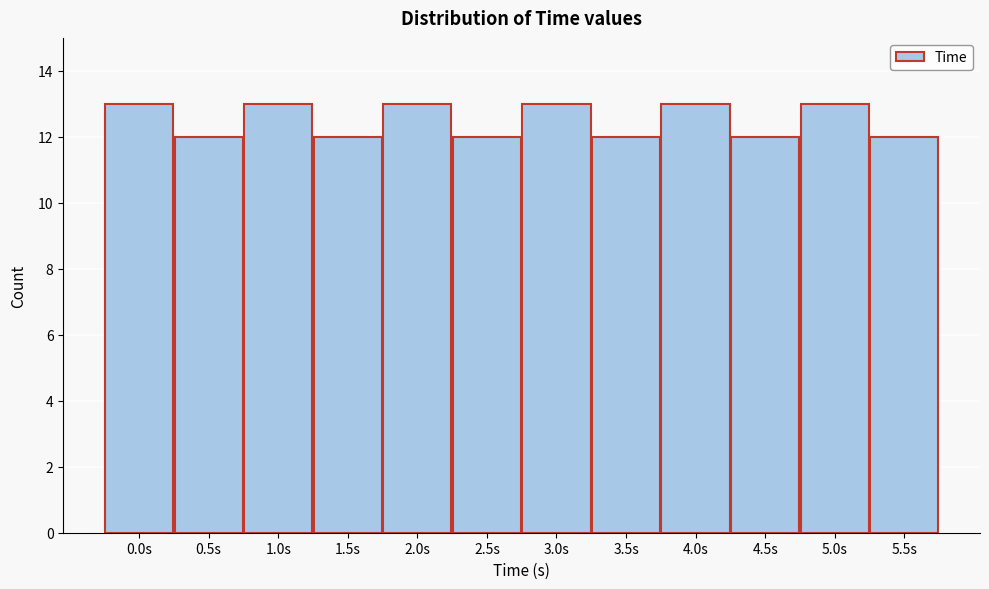

Reading right to left, extract all data points from this chart.

5.5s=12	5.0s=13	4.5s=12	4.0s=13	3.5s=12	3.0s=13	2.5s=12	2.0s=13	1.5s=12	1.0s=13	0.5s=12	0.0s=13